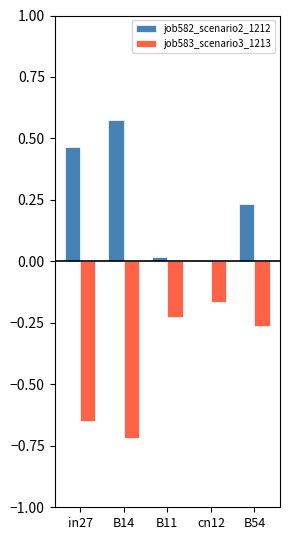

Count the number of categories in the chart.

5